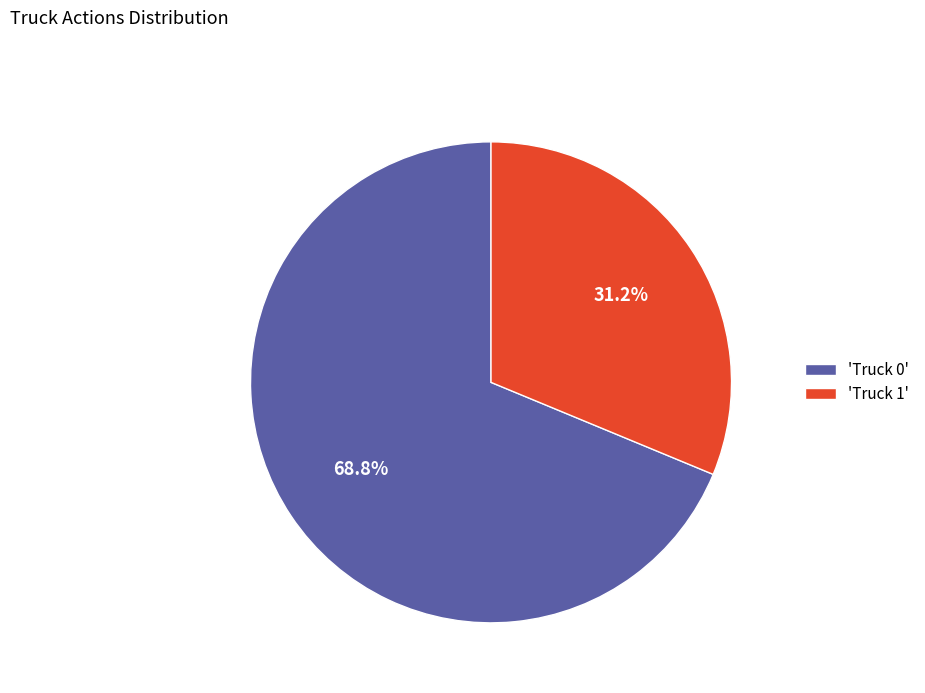

Which slice is the largest?

'Truck 0'